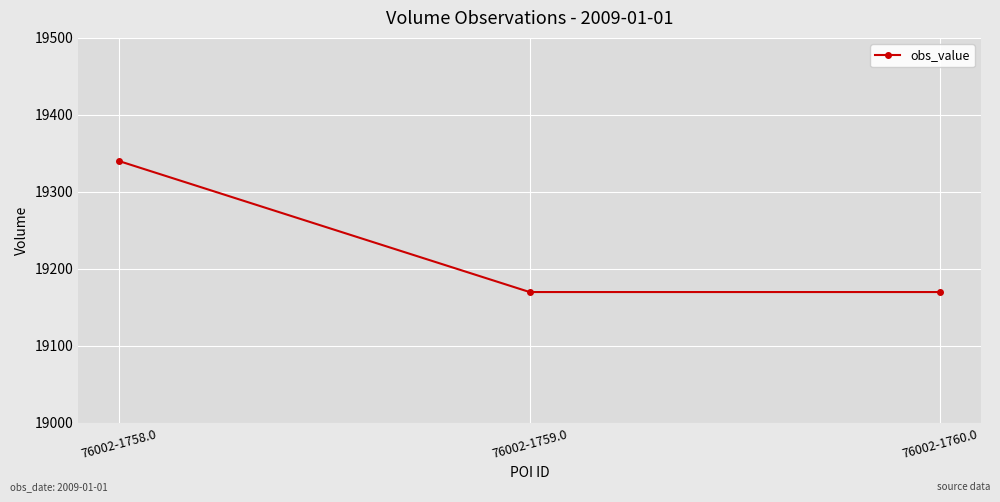

What value does the data have at 76002-1759.0?

19170